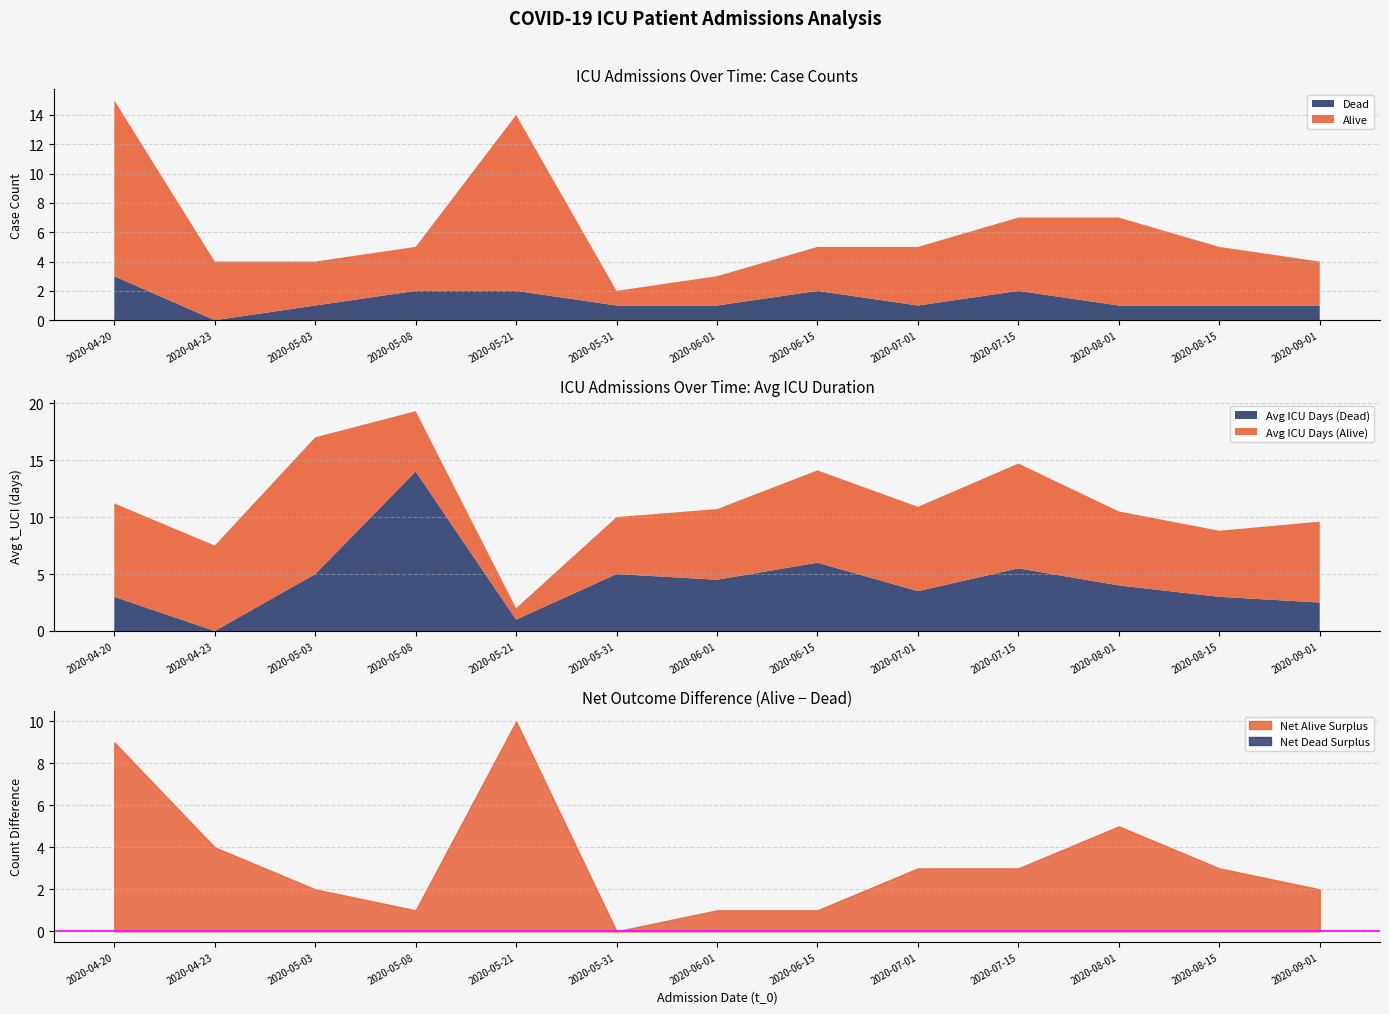

True or false: Alive and Dead cross at least once.

False